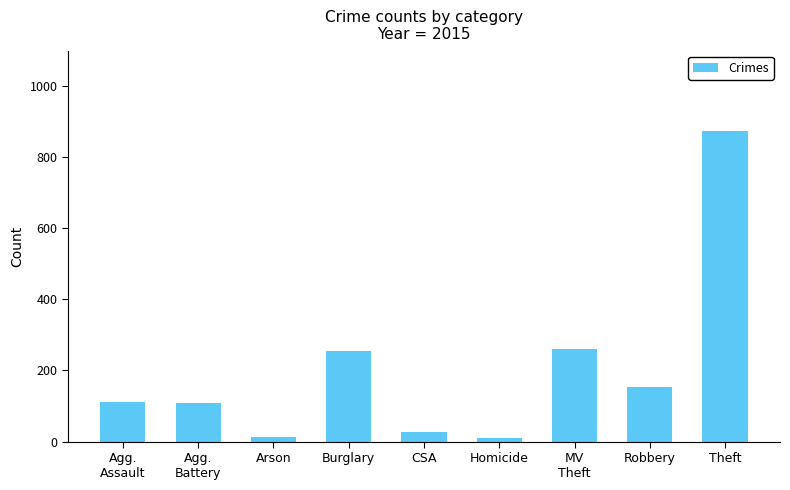

What is the label of the 4th bar from the right?

Homicide